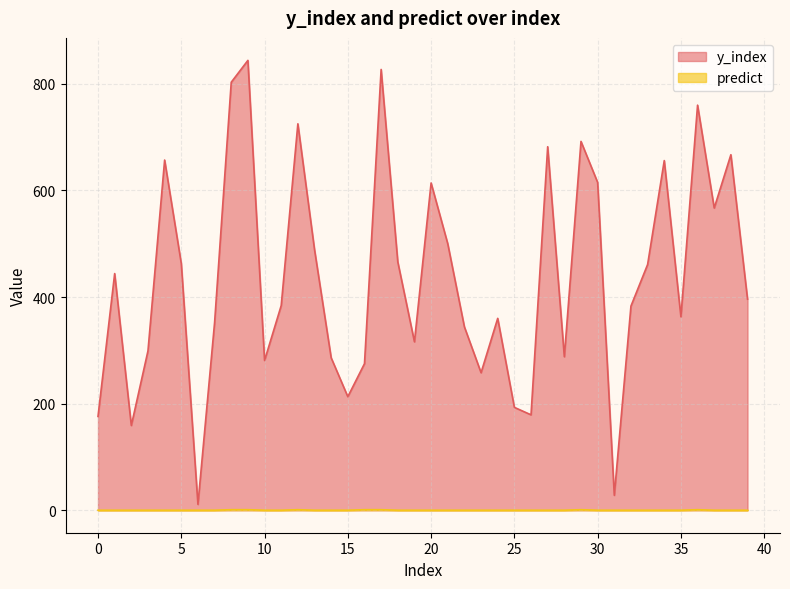

How many distinct data groups are displayed?

2